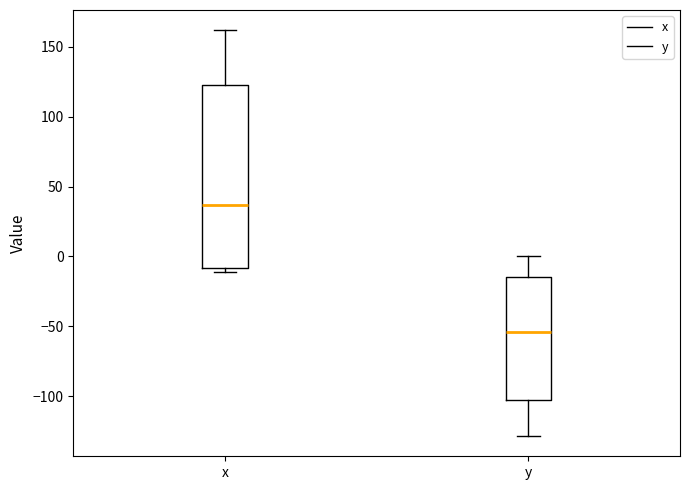

Reading left to right, transcribe this box plot: for each box, give where its median line is, the range the box spans, and where its two whiskers end, as read against the y-axis. The values are not printed on the chart, so give them approximately, as read against the axis.

x: median 35, box -10 to 125, whiskers -10 (just below the box's lower edge) to 160
y: median -55, box -105 to -15, whiskers -130 to 0